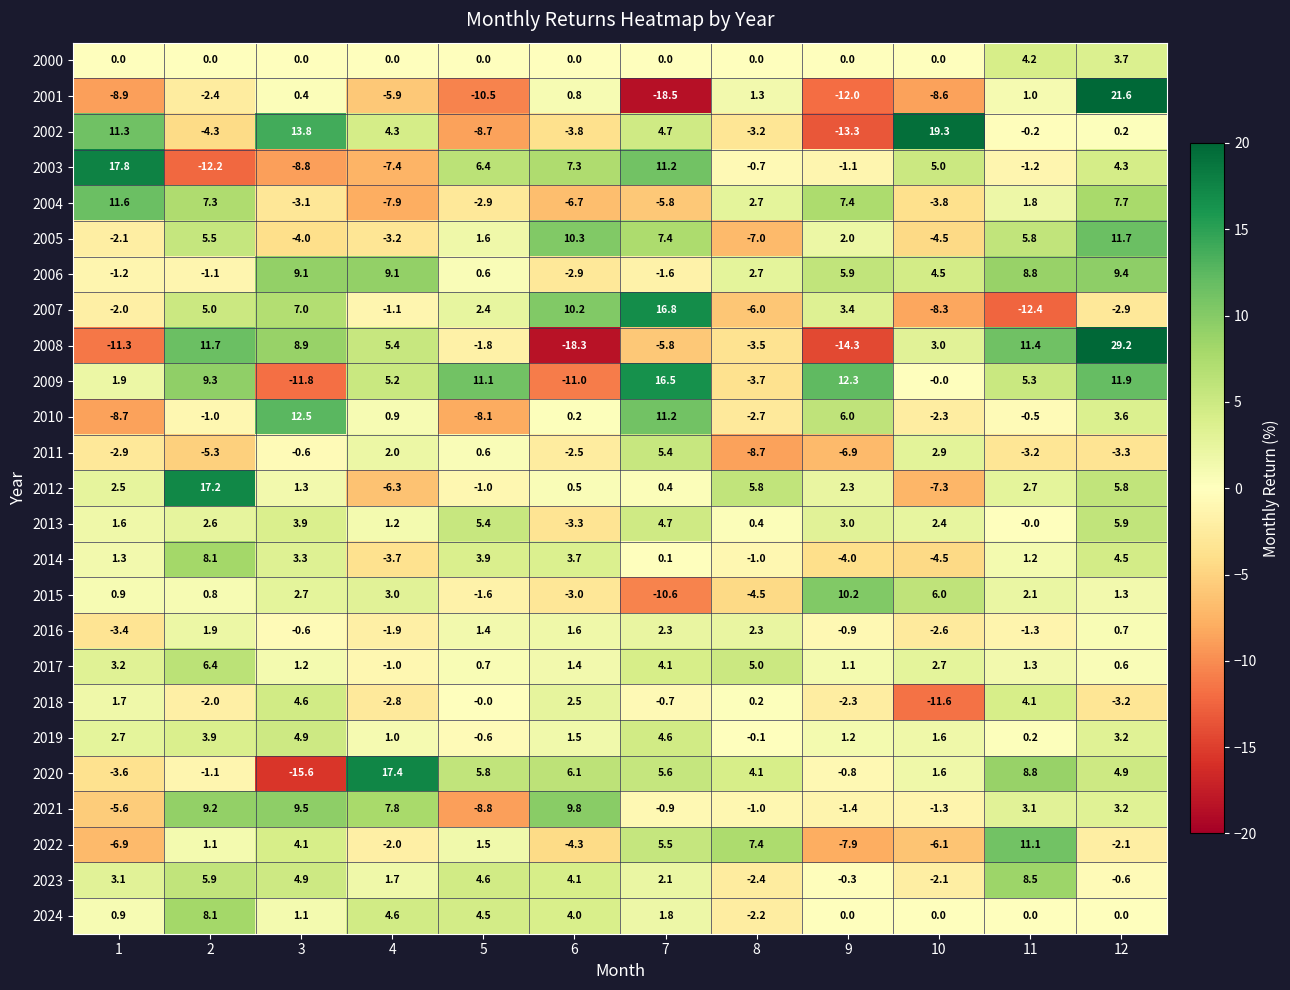

Rank the categories by 2021 value from highest to lowest.

6, 3, 2, 4, 12, 11, 7, 8, 10, 9, 1, 5